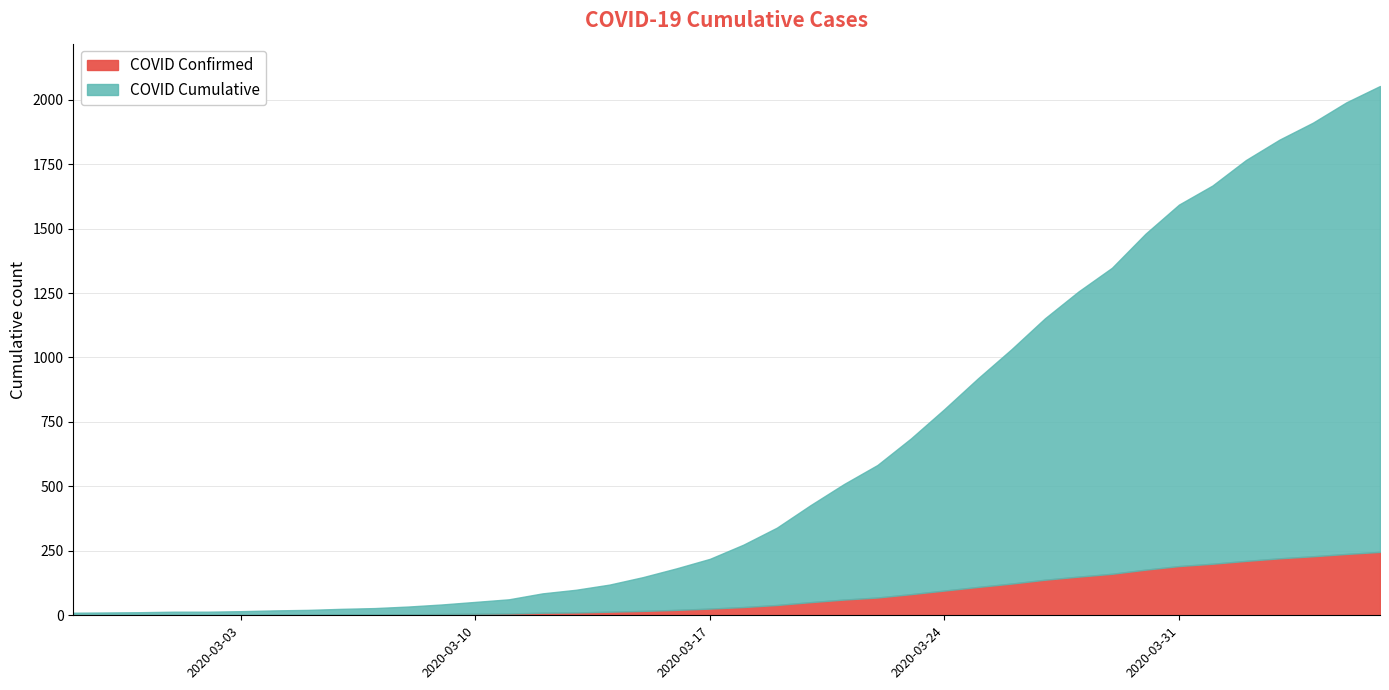

Where is the data nearest to the value 1031?

2020-03-26